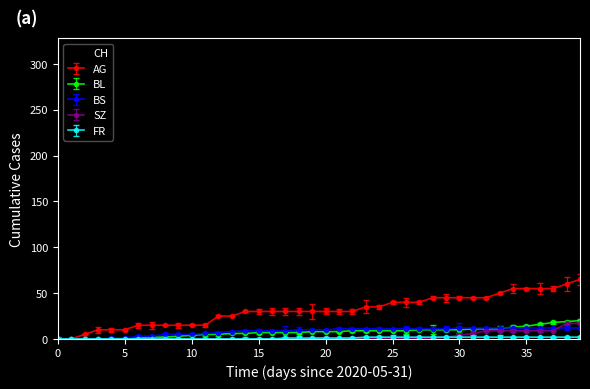

At which category is the sum across all series the highest?

39